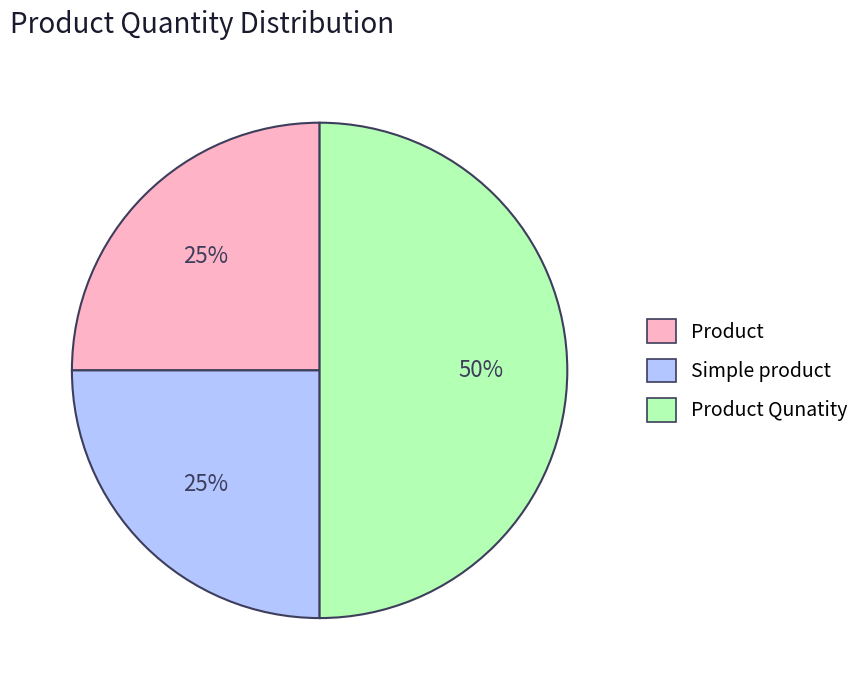

How many segments does this pie chart have?

3